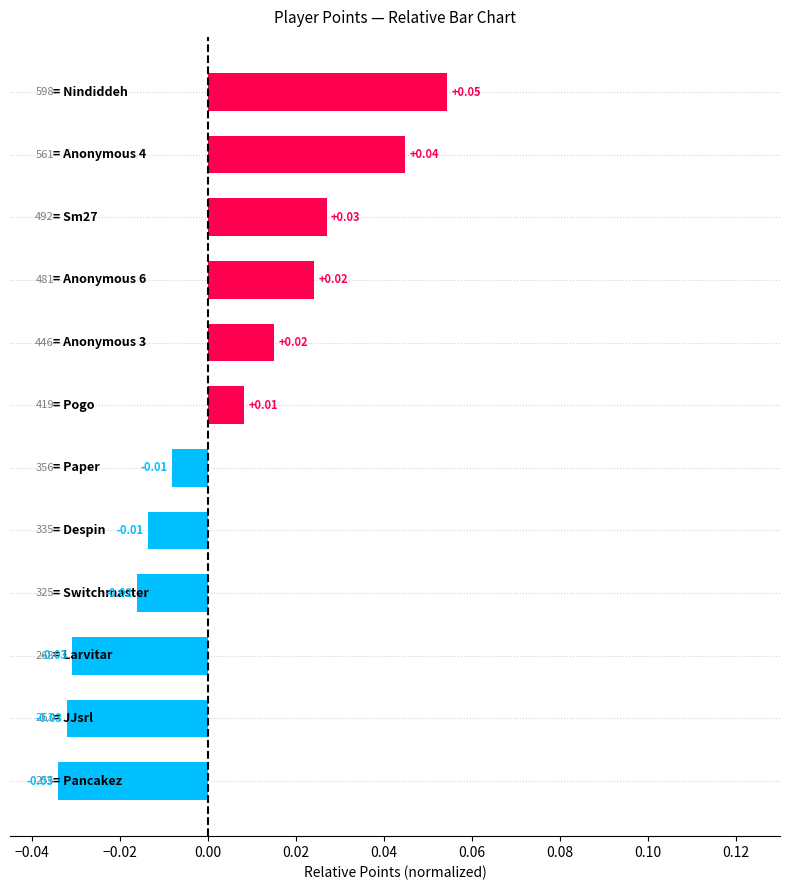

What is the difference between the second highest and minimum values?

0.1